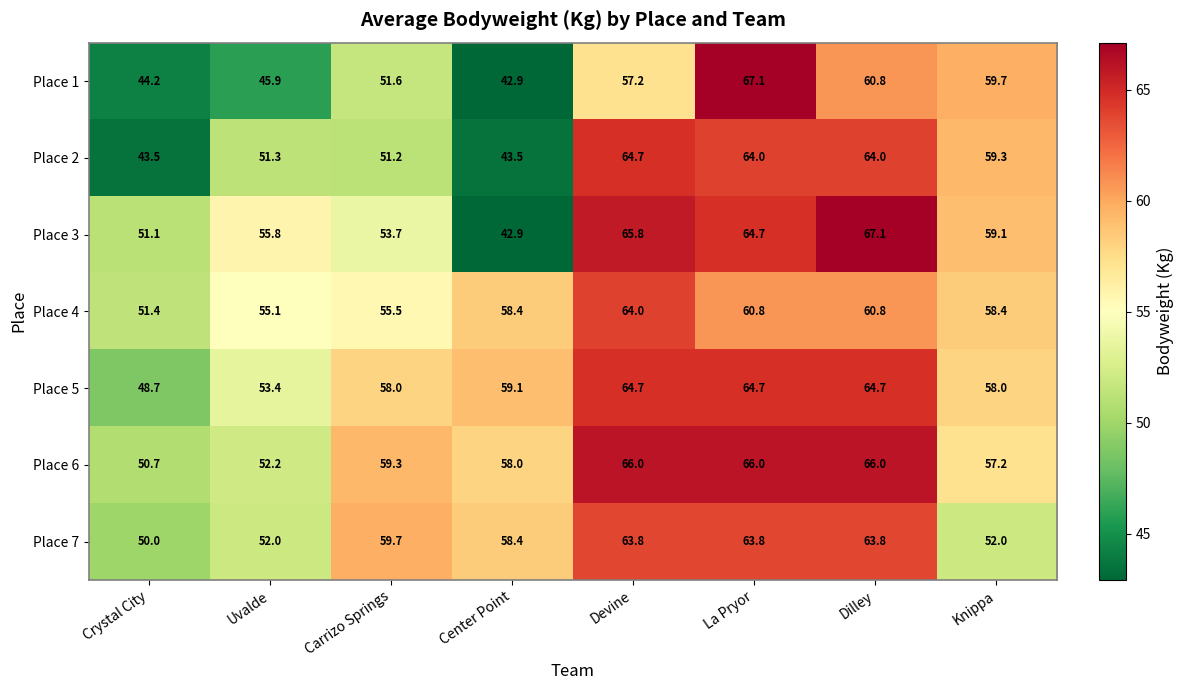

Where does the Place 7 series first go above 59?

Carrizo Springs